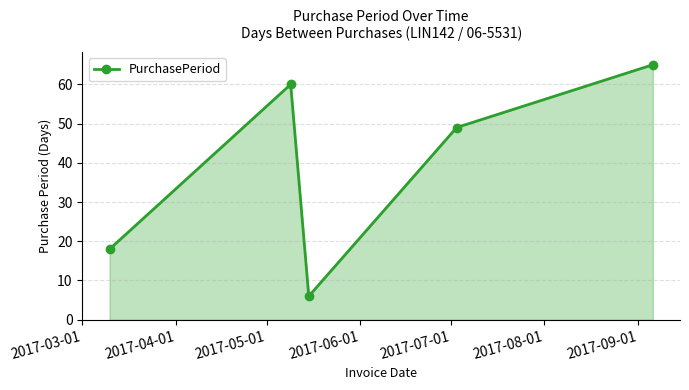

What is the maximum value shown in the chart?

65